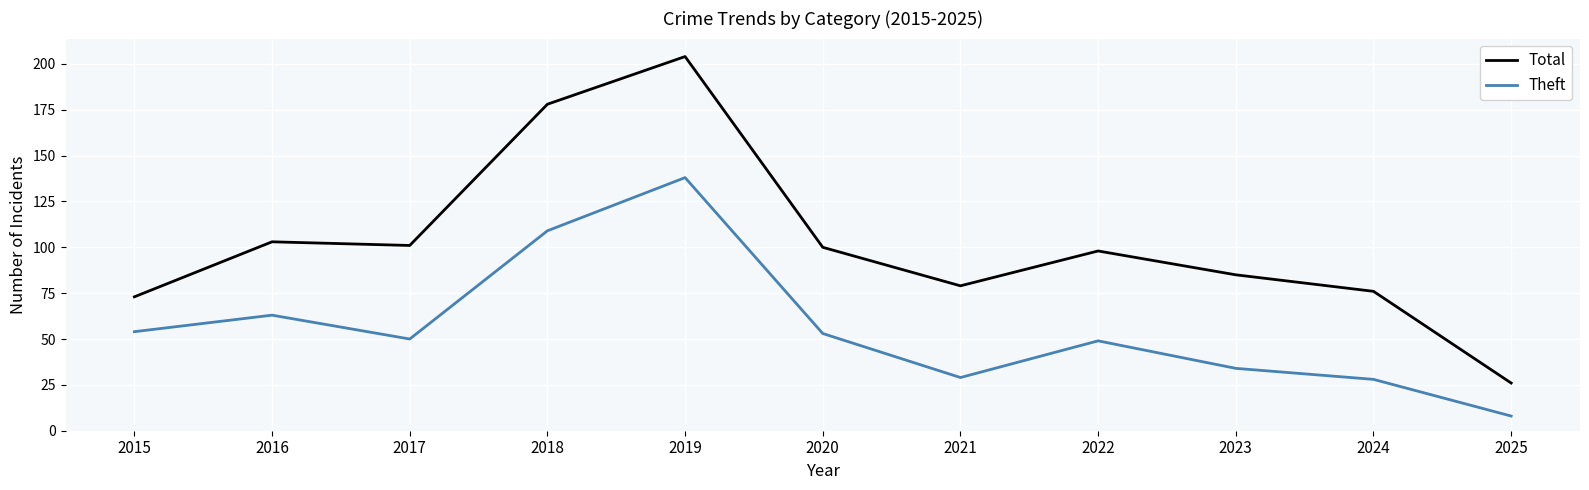

Does the chart have visible grid lines?

Yes